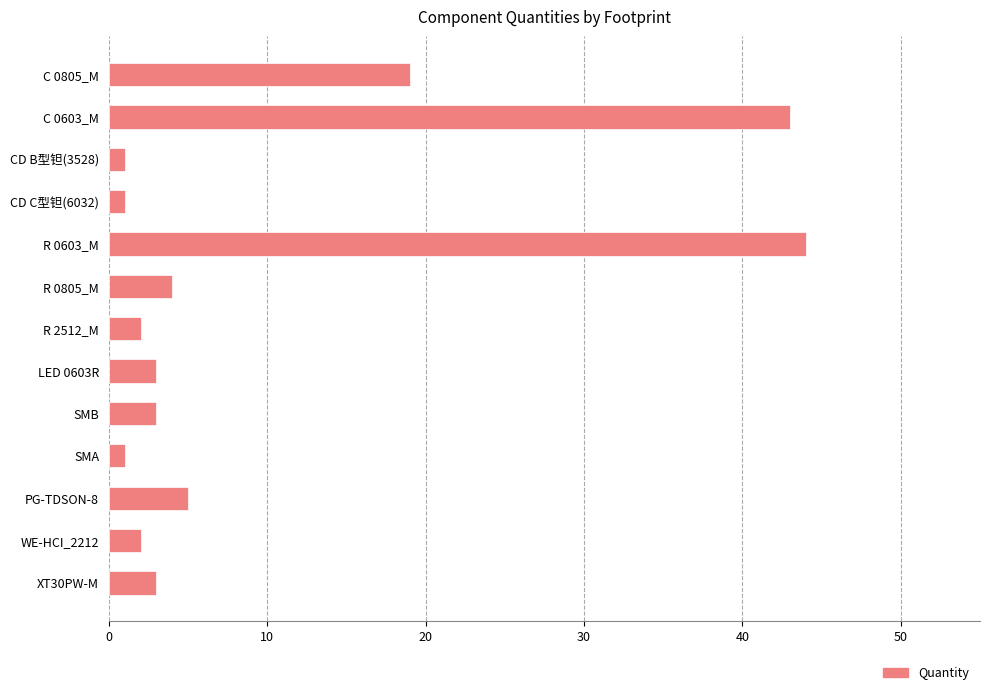

What is the greatest value displayed?

44